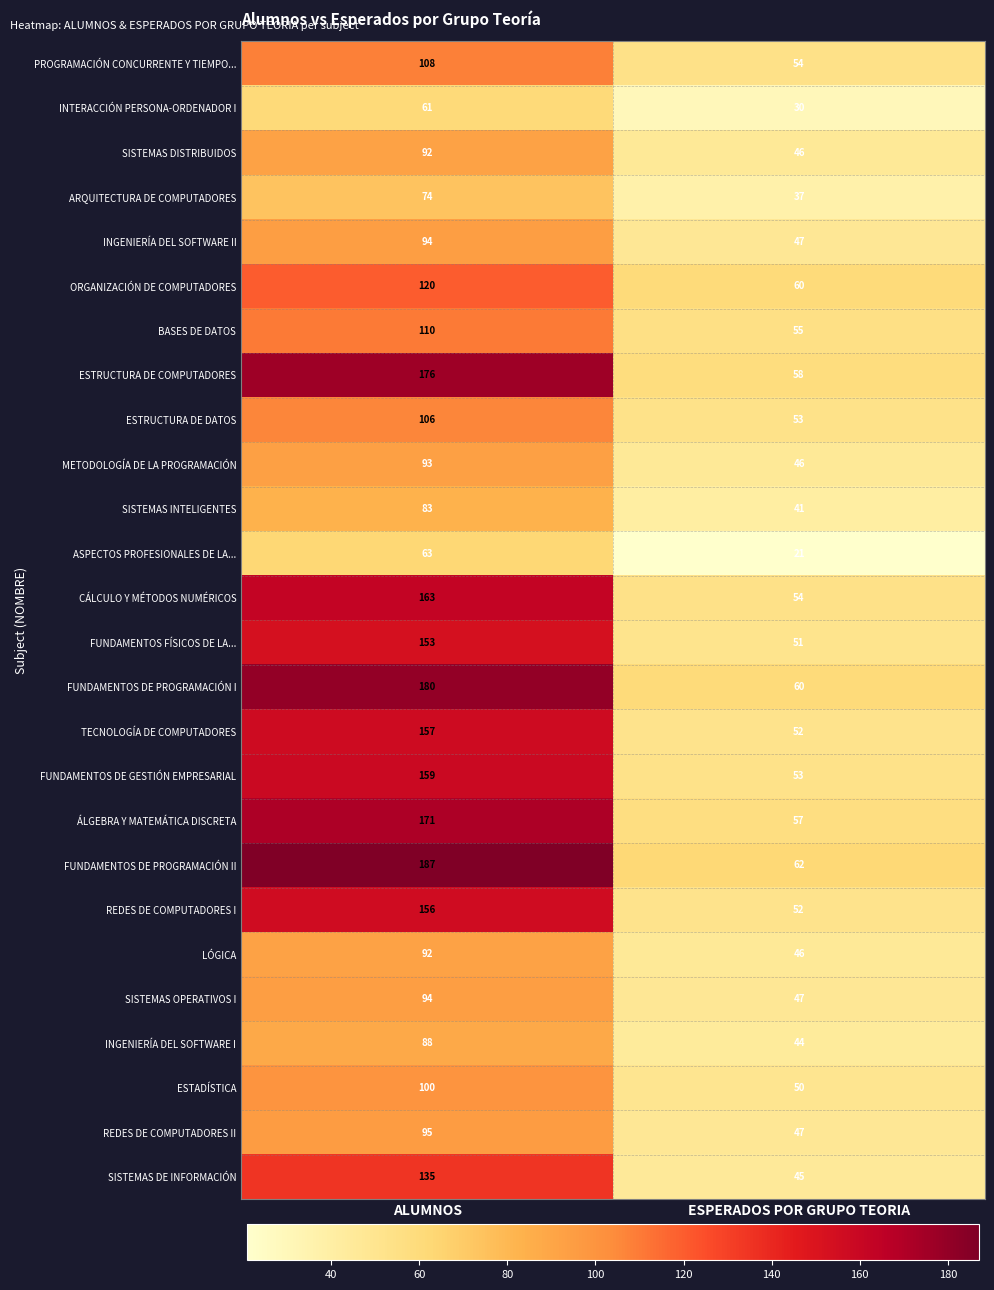

What is the difference between the ARQUITECTURA DE COMPUTADORES values at ALUMNOS and ESPERADOS POR GRUPO TEORIA?

37